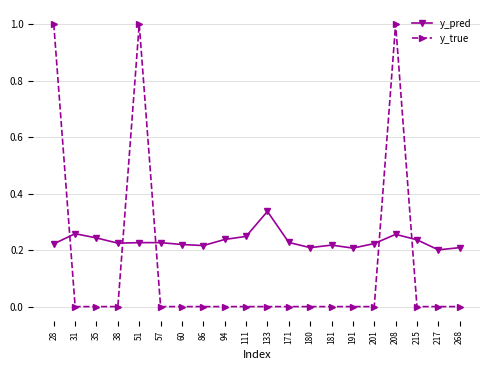

In y_true, how many points are higher than both neighbors (excluding endpoints)?

2